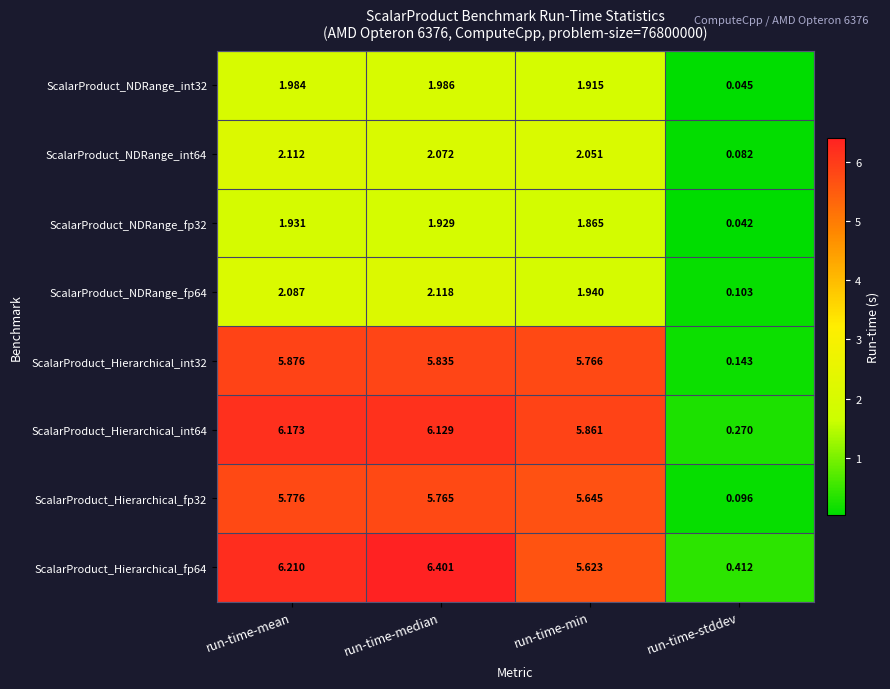

Is the value of ScalarProduct_NDRange_fp64 at run-time-stddev greater than the value of ScalarProduct_NDRange_fp32 at run-time-min?

No